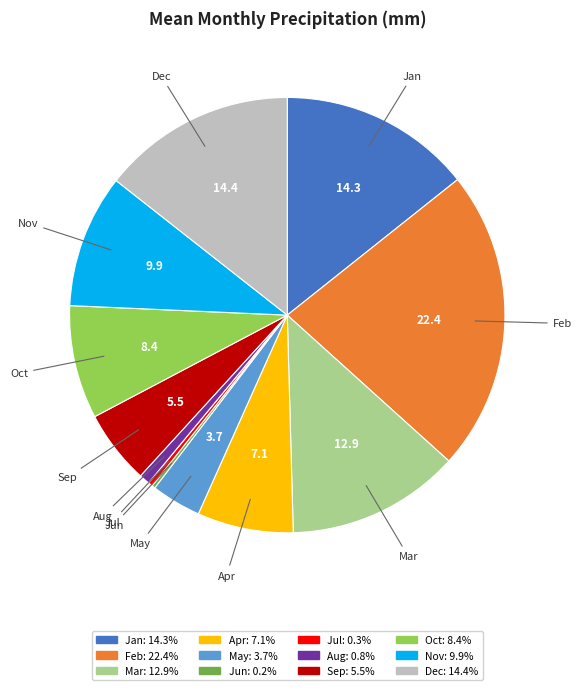

Is the sum of Feb and Aug greater than half?

No